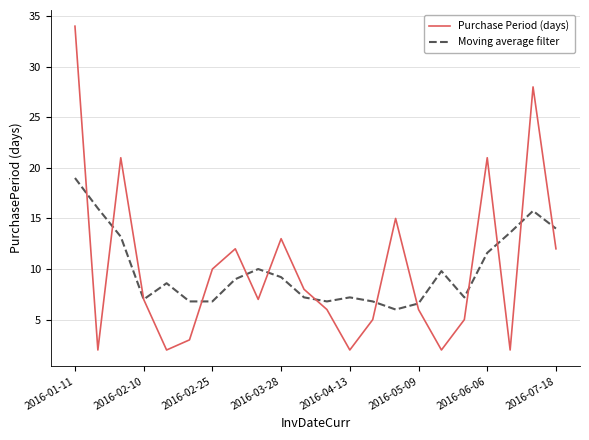

What is the minimum value for Moving average filter?

6.0